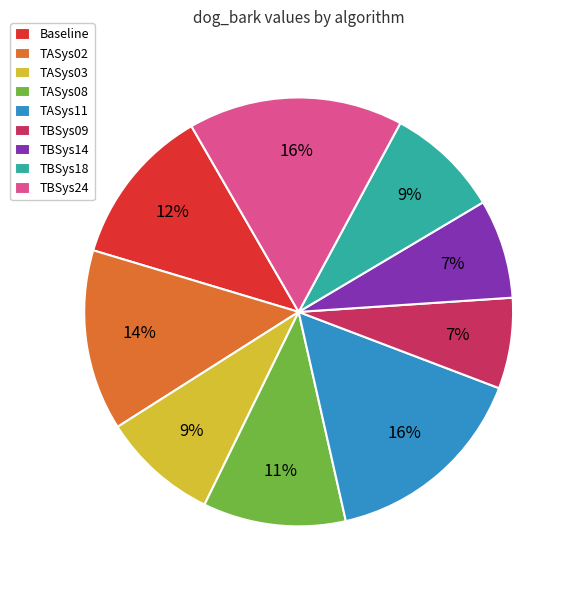

Count the number of slices in the pie.

9